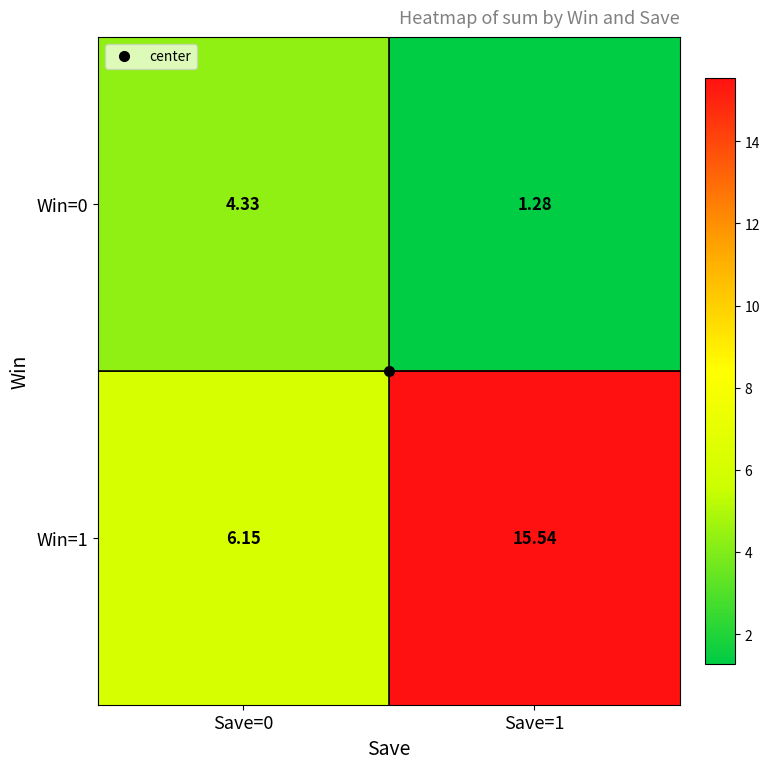

List the series in order of their peak value, lowest first.

Win=0, Win=1